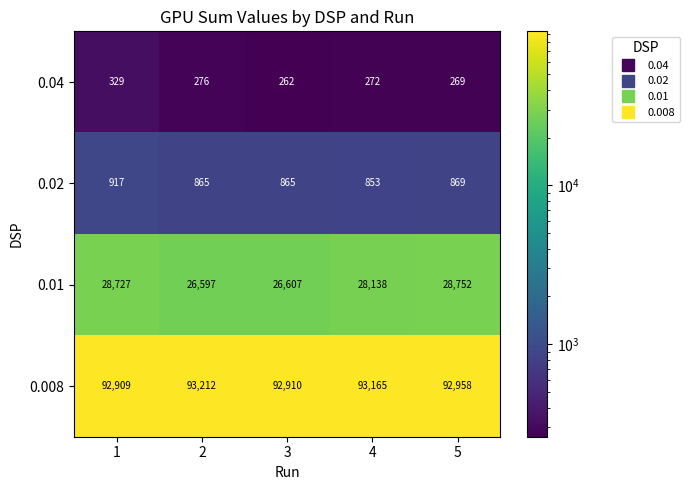

Rank the series by their maximum value, from highest to lowest.

0.008, 0.01, 0.02, 0.04